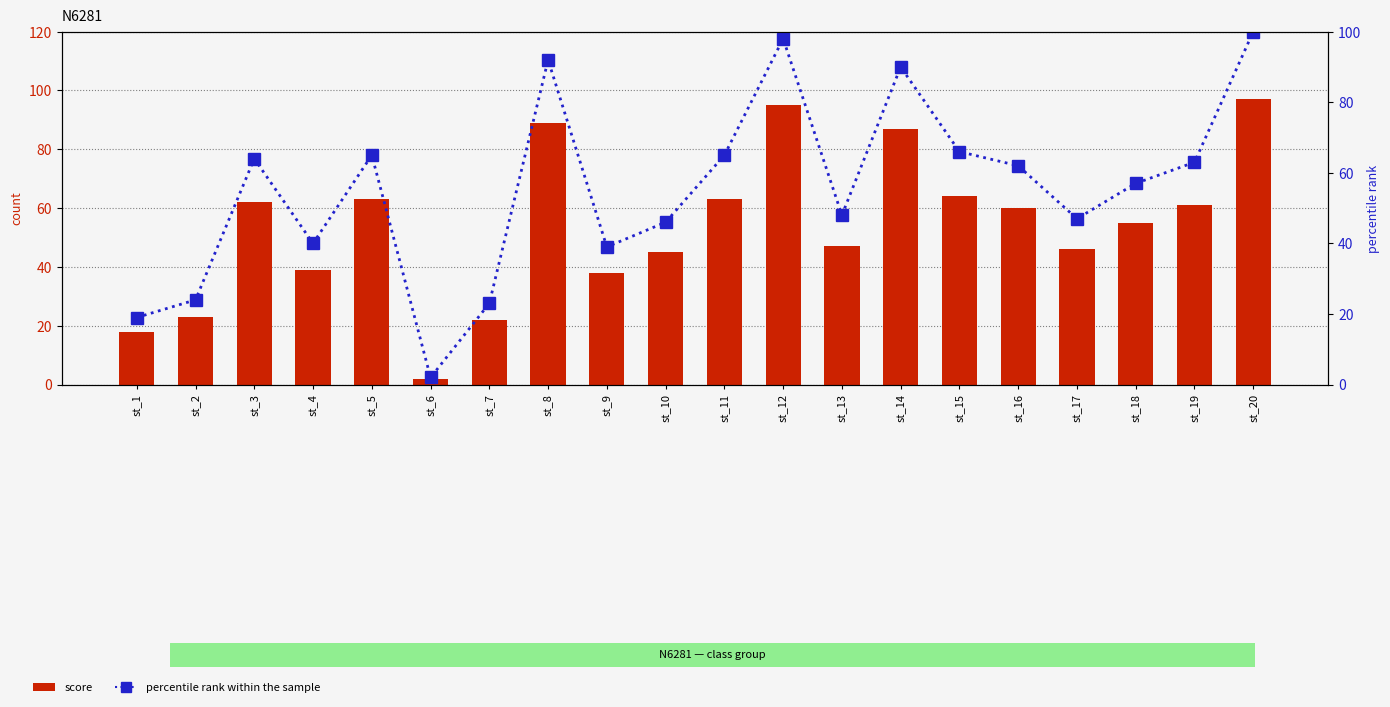

What is the value of the percentile rank within the sample bar at the 16th from the left?

62